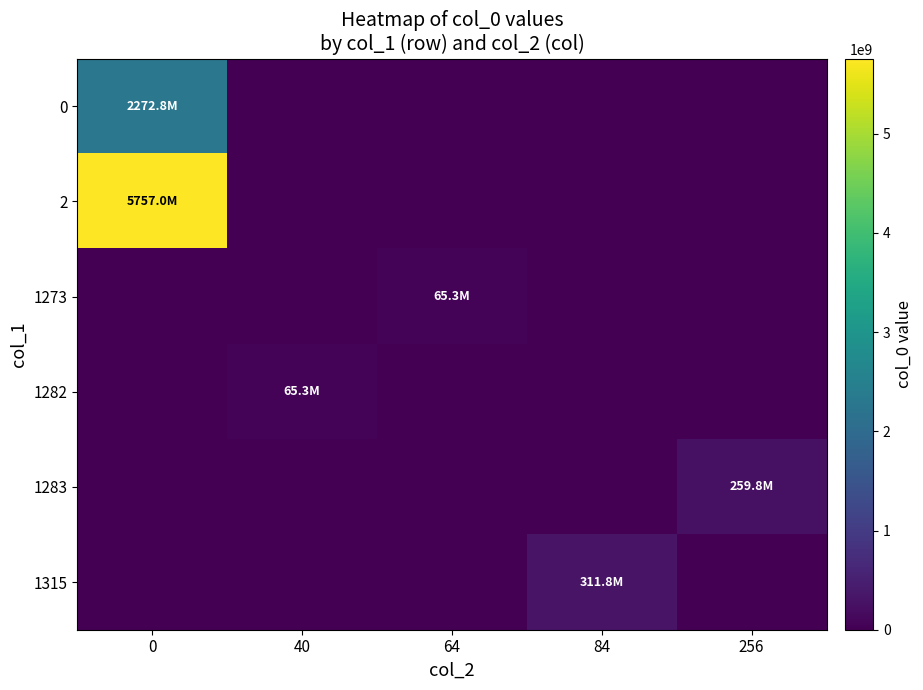

How many series are shown in this chart?

6